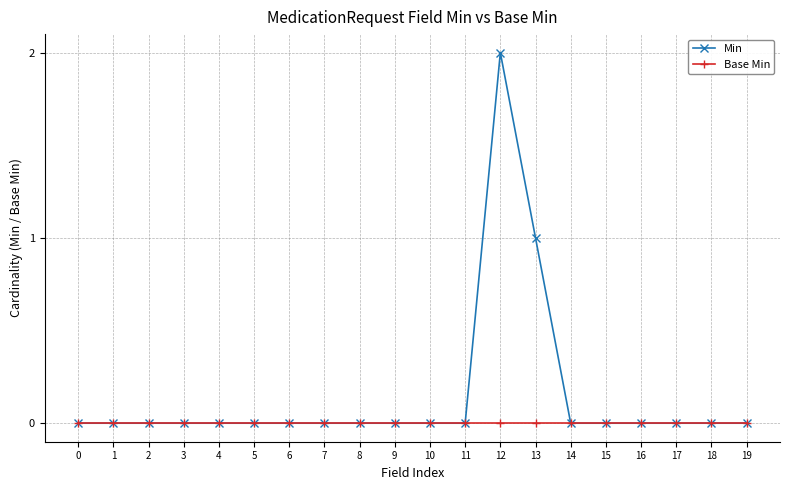

What is the greatest value displayed?

2